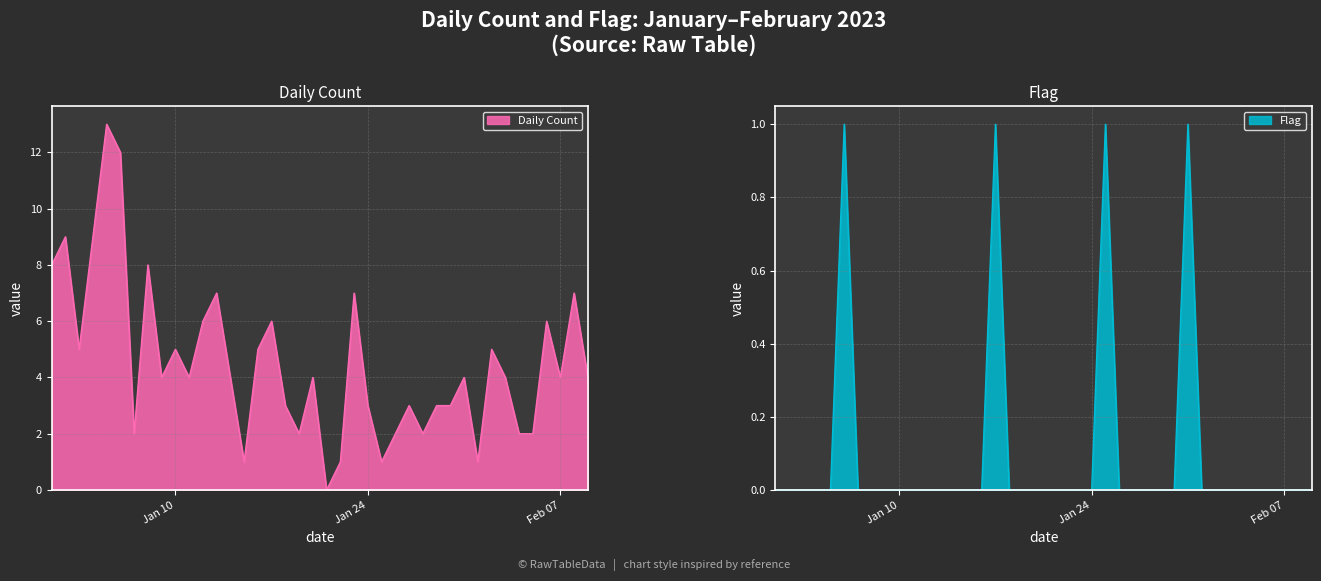

Is the value of Daily Count at 2023-02-06 greater than the value of Flag at 2023-01-17?

Yes